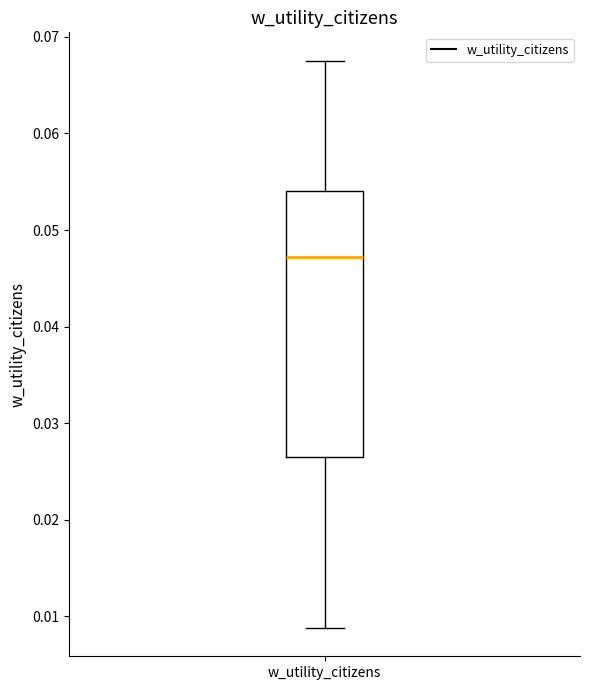

Read this box plot against the y-axis: the position of the median line, the range covered by the box, and the ends of both whiskers. The values are not printed on the chart, so give them approximately, as read against the axis.

median 0.047, box 0.026 to 0.054, whiskers 0.009 to 0.068